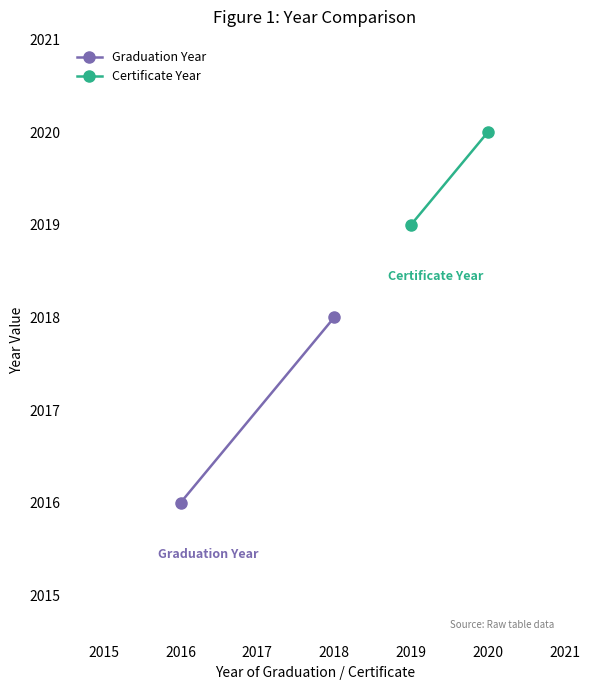

Rank the series by their maximum value, from lowest to highest.

Graduation Year, Certificate Year